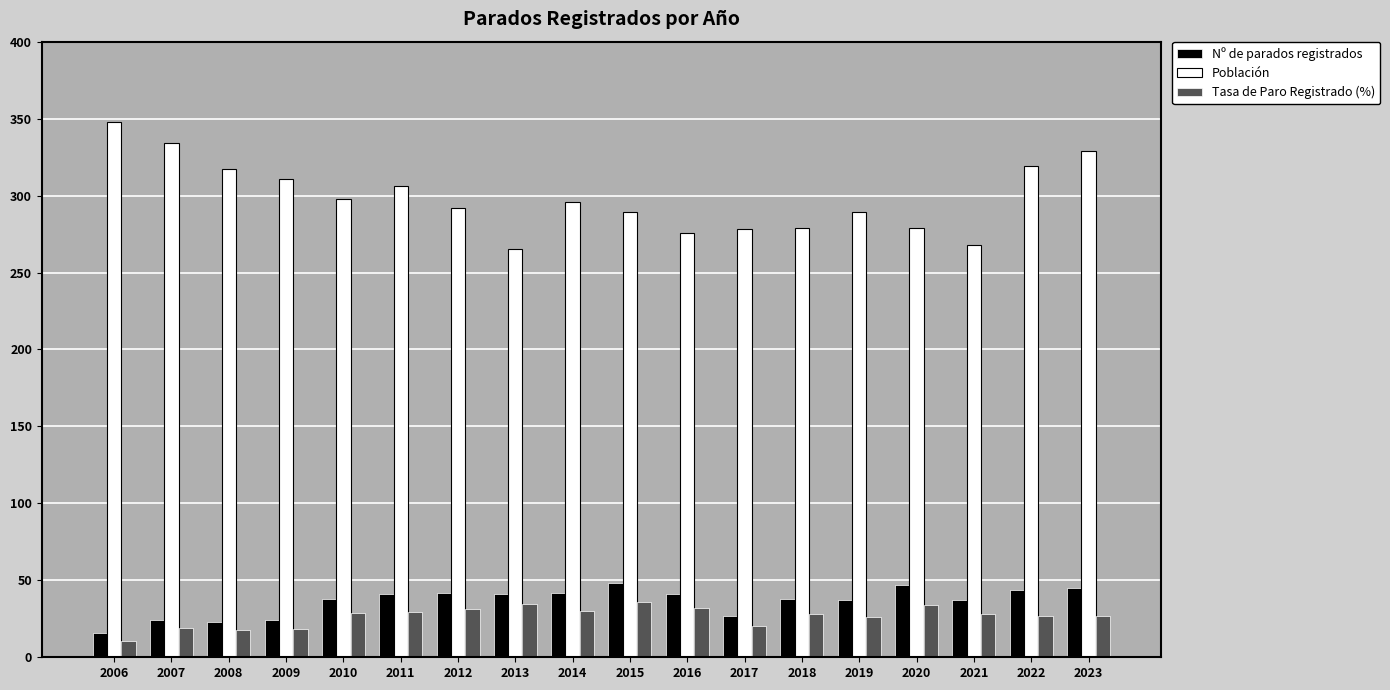

How many data points does each series have?

18